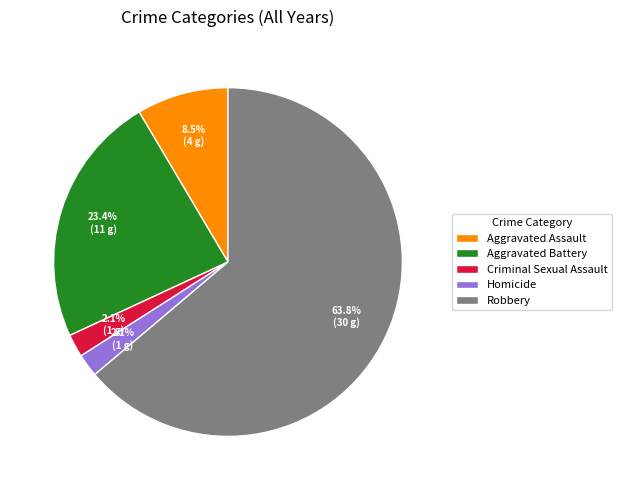

What is the largest slice in the pie chart?

Robbery